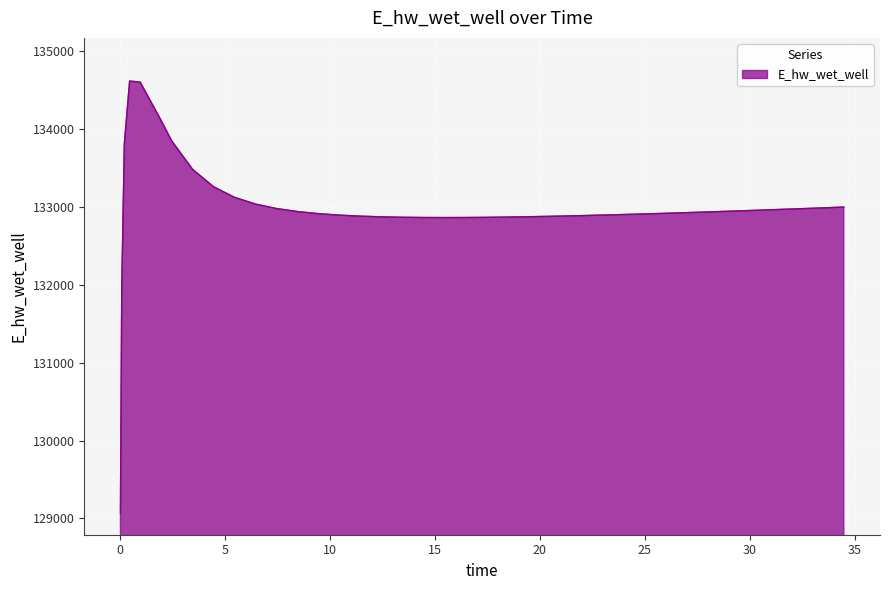

What is the difference between the maximum and minimum values?

5552.0